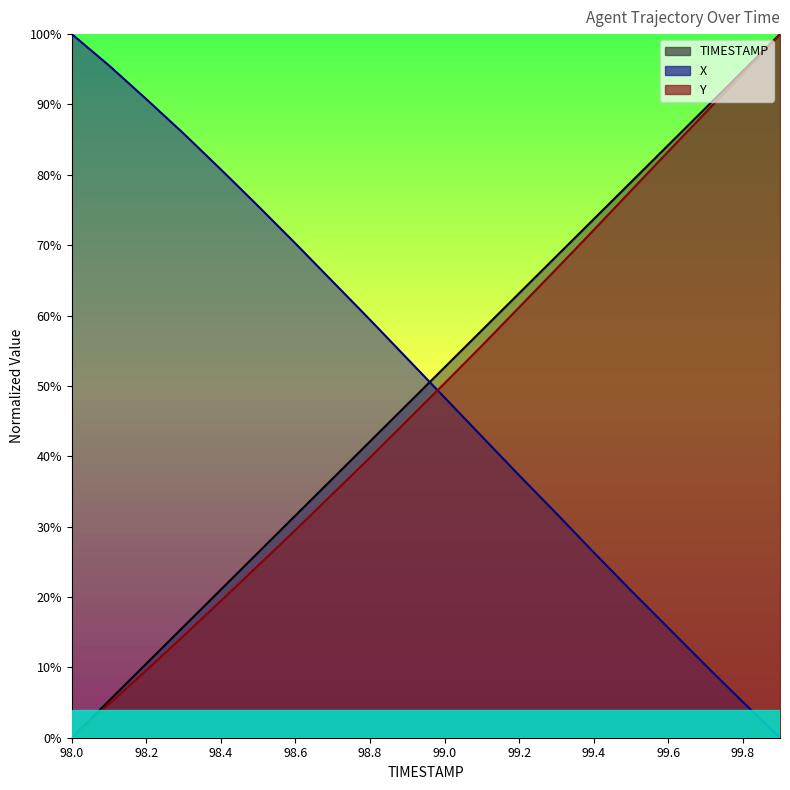

Reading left to right, list all the values displayed in this chart.

TIMESTAMP: 0.0	5.3	10.5	15.8	21.1	26.3	31.6	36.8	42.1	47.4	52.6	57.9	63.2	68.4	73.7	78.9	84.2	89.5	94.7	100.0
X: 100.0	95.5	90.8	85.9	80.8	75.6	70.2	64.8	59.4	53.9	48.4	42.8	37.3	31.9	26.4	20.9	15.6	10.3	5.1	0.0
Y: 0.0	4.8	9.6	14.5	19.4	24.5	29.5	34.7	39.8	45.1	50.4	55.7	61.2	66.6	72.1	77.7	83.3	88.8	94.4	100.0